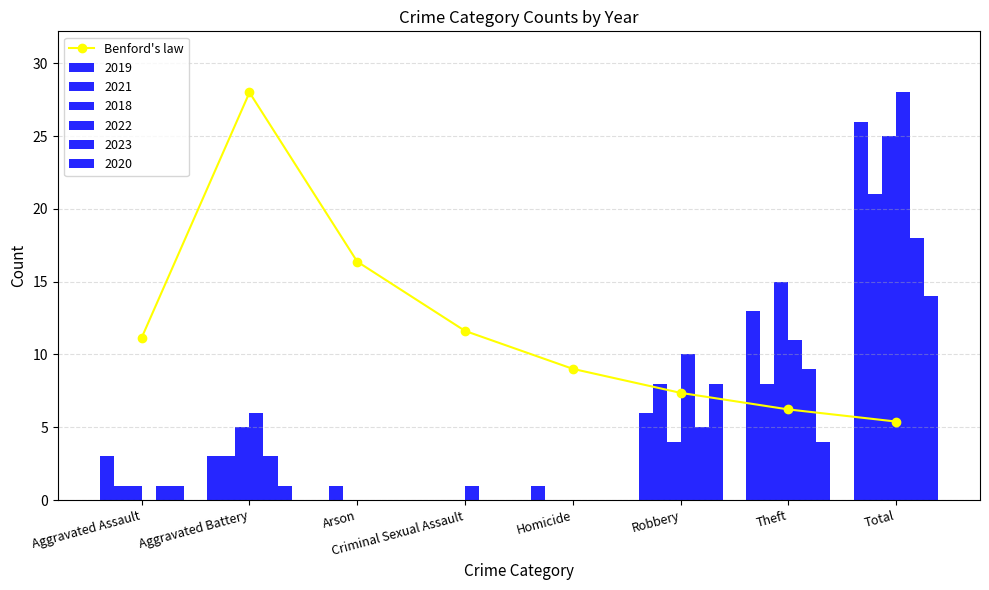

The chart shows a value of 9.0 at Homicide. True or false?

True